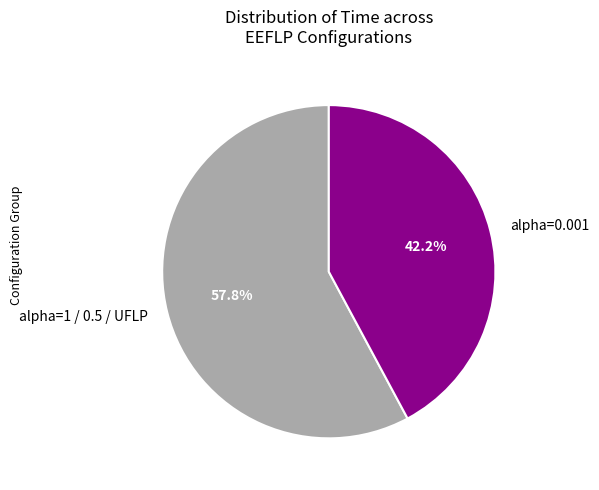

Which slice is the smallest?

alpha=0.001